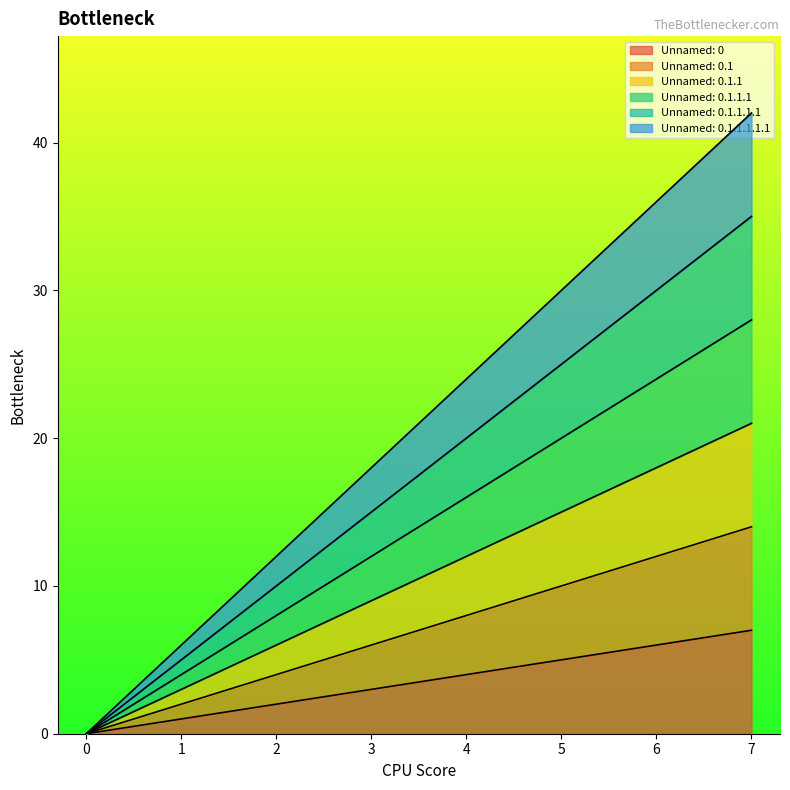

The Unnamed: 0.1.1 series shows 10 at 2. True or false?

False